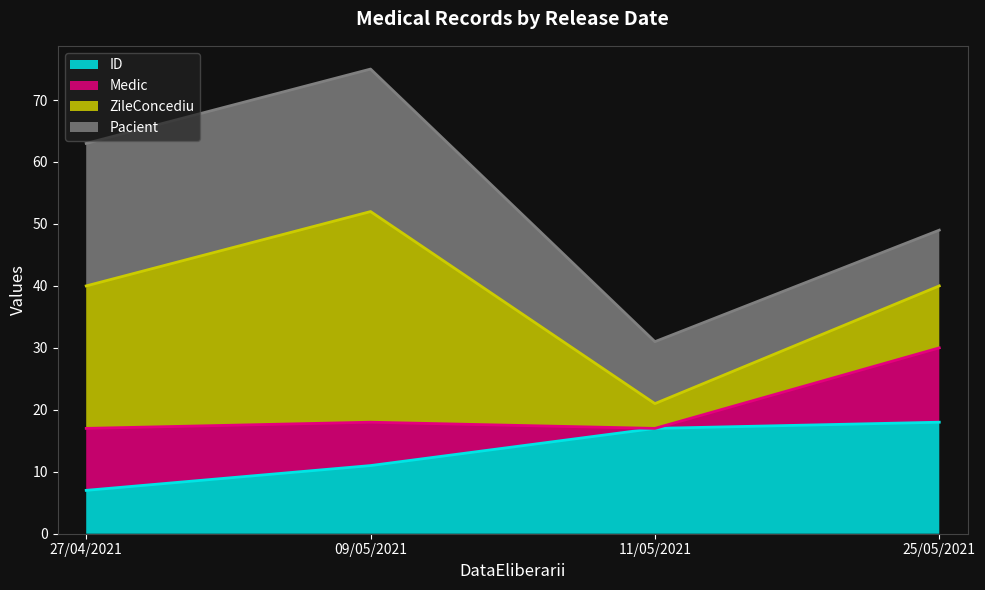

At which label does ID reach its peak?

25/05/2021